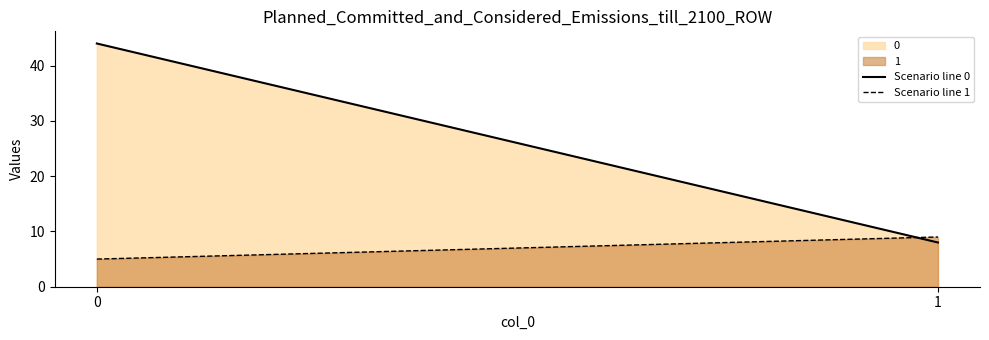

Reading right to left, transcribe all the data shown in this chart.

Scenario line 0: 8	44
Scenario line 1: 9	5